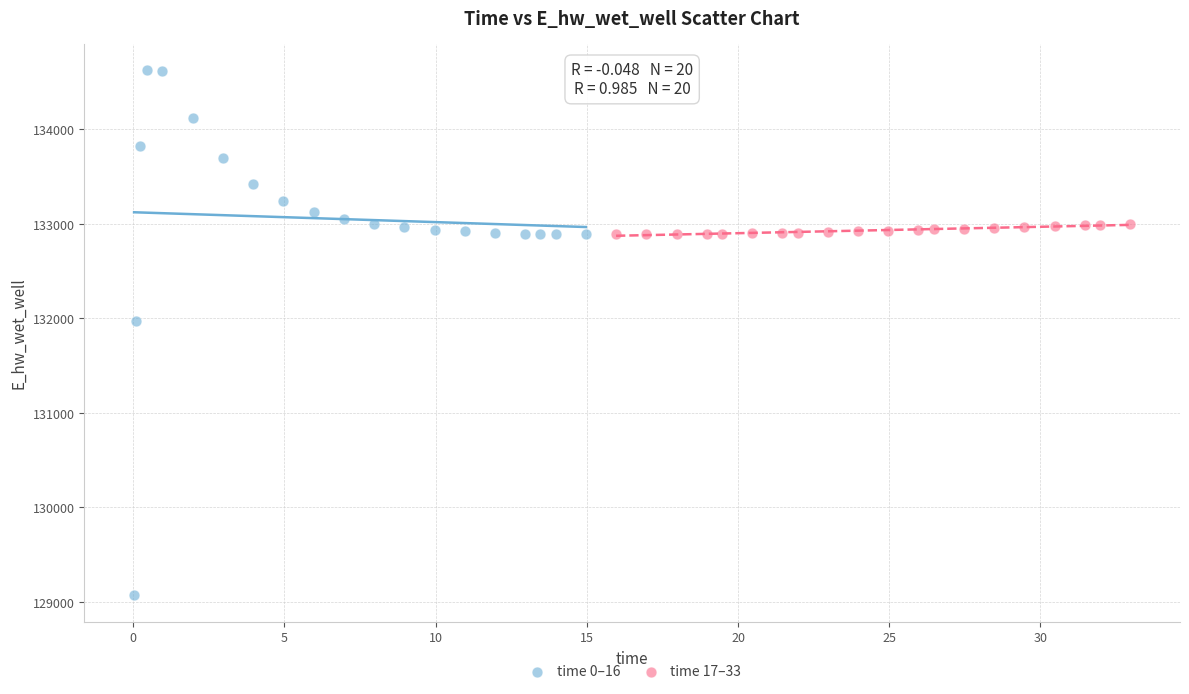

Which series contains the highest Y value?

time 0–16